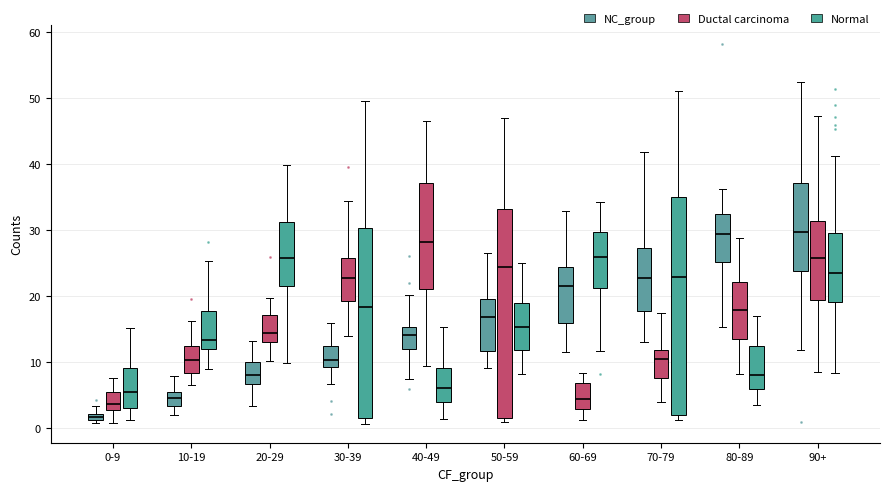

Comparing the boxes themselves (not the whiskers), which one is the tallest?

70-79 (Normal)